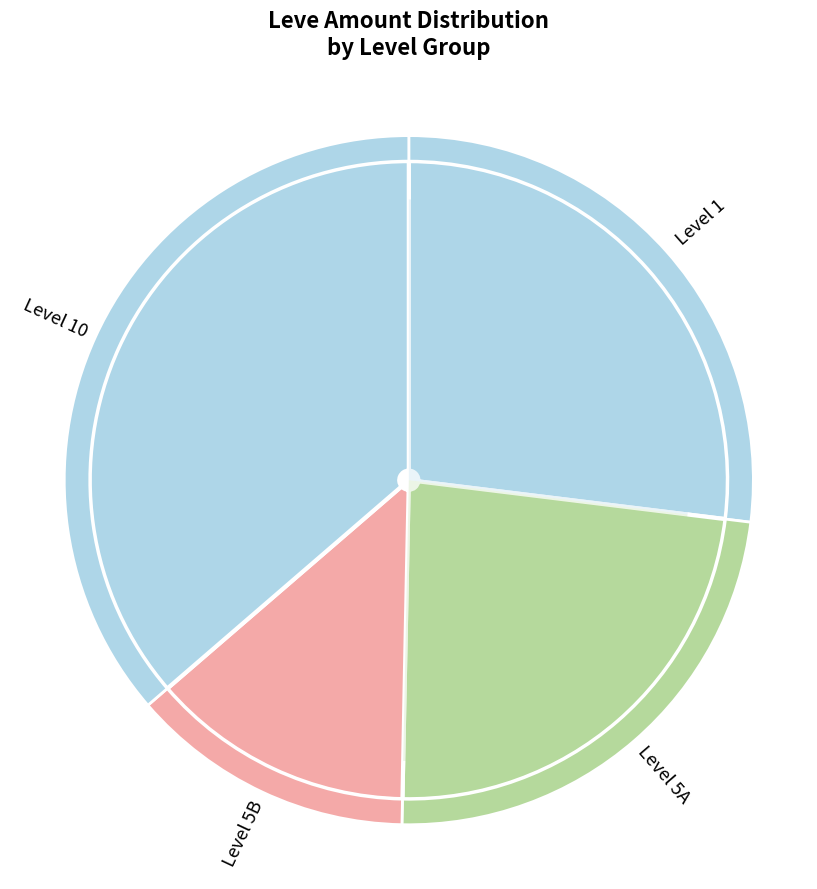

Is Thank You for Your Business the majority of the pie?

No